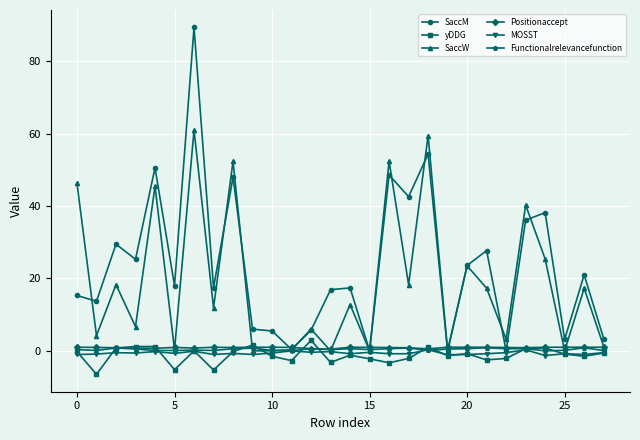

Which series has the largest range (max minus min)?

SaccM